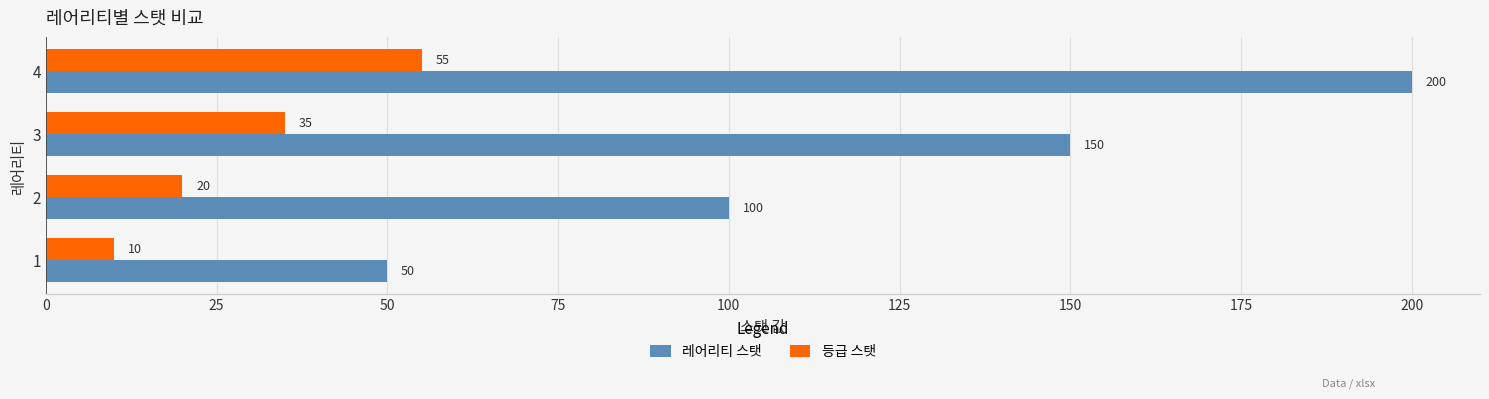

Count the 레어리티 스탯 values in the range 100 to 200.

3